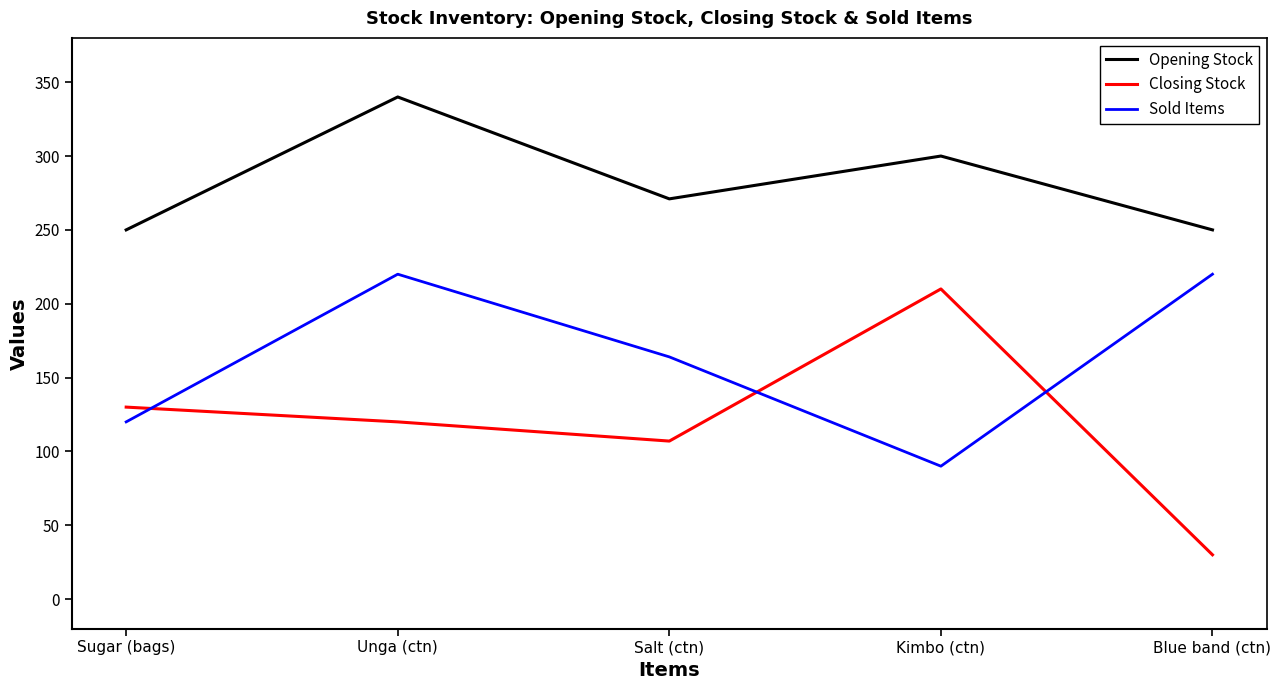

True or false: Sold Items and Opening Stock cross at least once.

False